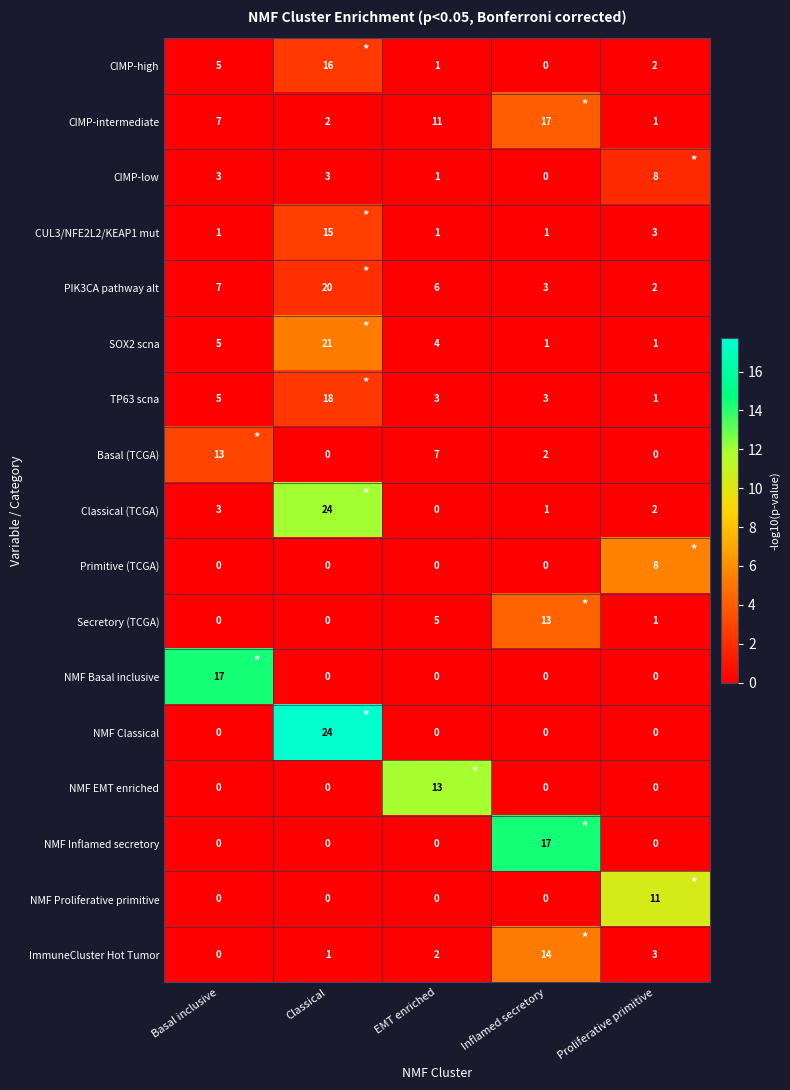

What is the difference between the maximum and minimum values in the NMF Proliferative primitive series?

11